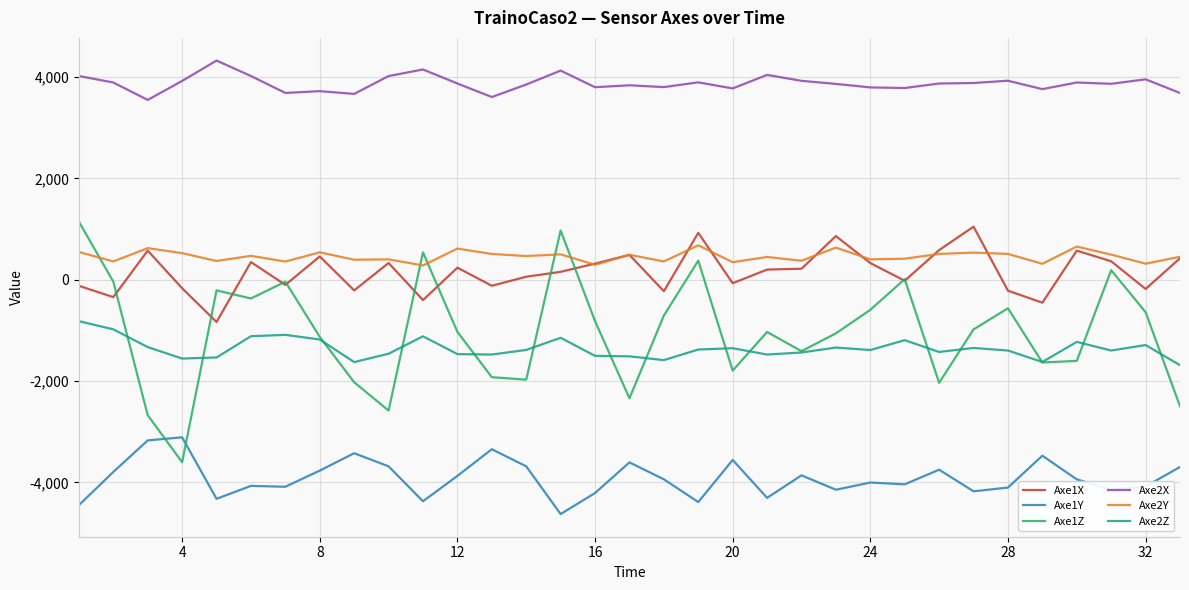

True or false: Axe1X and Axe2Z cross at least once.

False